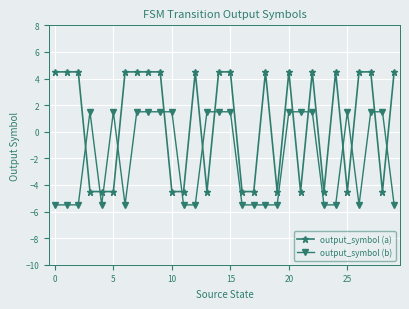

How many data points does each series have?

30